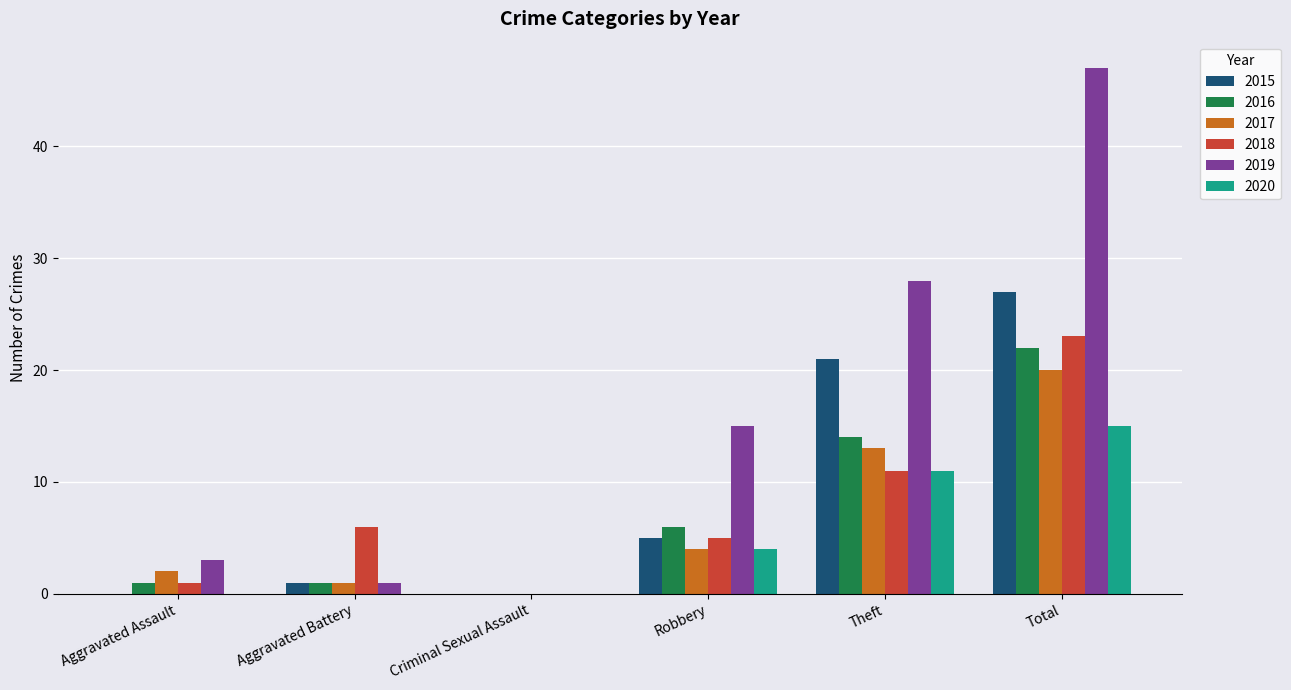

Reading right to left, what are all the values shown in this chart?

2015: Total=27	Theft=21	Robbery=5	Criminal Sexual Assault=0	Aggravated Battery=1	Aggravated Assault=0
2016: Total=22	Theft=14	Robbery=6	Criminal Sexual Assault=0	Aggravated Battery=1	Aggravated Assault=1
2017: Total=20	Theft=13	Robbery=4	Criminal Sexual Assault=0	Aggravated Battery=1	Aggravated Assault=2
2018: Total=23	Theft=11	Robbery=5	Criminal Sexual Assault=0	Aggravated Battery=6	Aggravated Assault=1
2019: Total=47	Theft=28	Robbery=15	Criminal Sexual Assault=0	Aggravated Battery=1	Aggravated Assault=3
2020: Total=15	Theft=11	Robbery=4	Criminal Sexual Assault=0	Aggravated Battery=0	Aggravated Assault=0